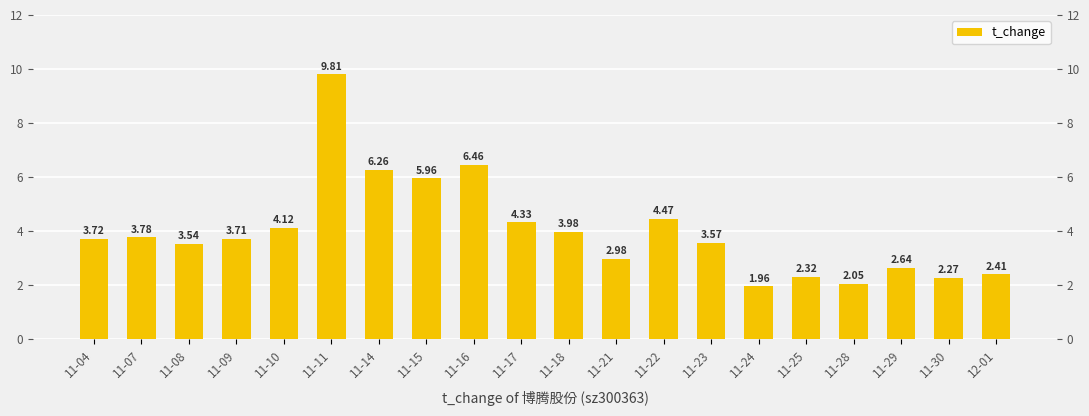

Reading left to right, what are all the values shown in this chart?

3.7	3.8	3.5	3.7	4.1	9.8	6.3	6.0	6.5	4.3	4.0	3.0	4.5	3.6	2.0	2.3	2.0	2.6	2.3	2.4